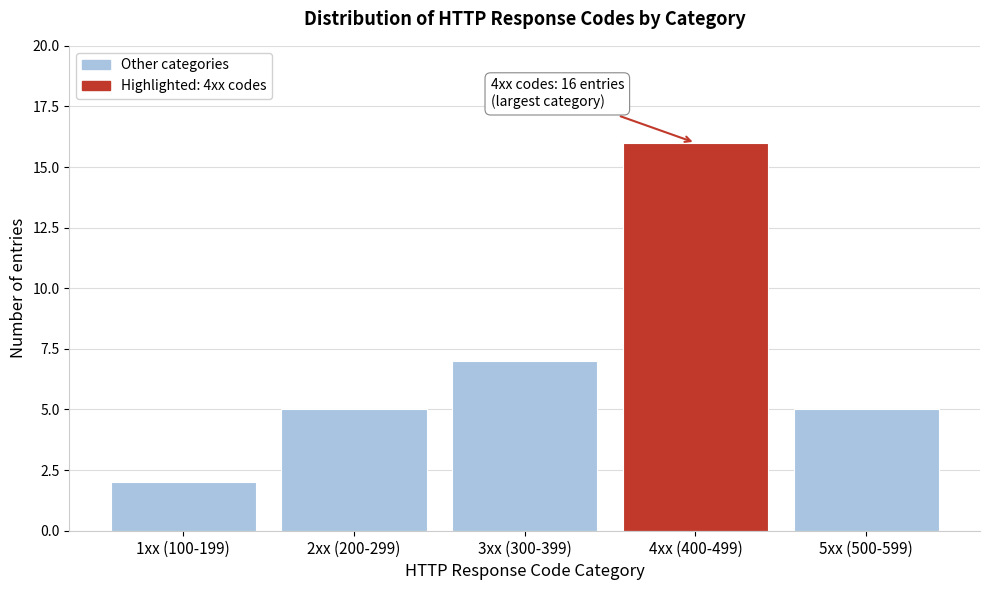

Reading right to left, list all the values displayed in this chart.

5xx (500-599)=5	4xx (400-499)=16	3xx (300-399)=7	2xx (200-299)=5	1xx (100-199)=2